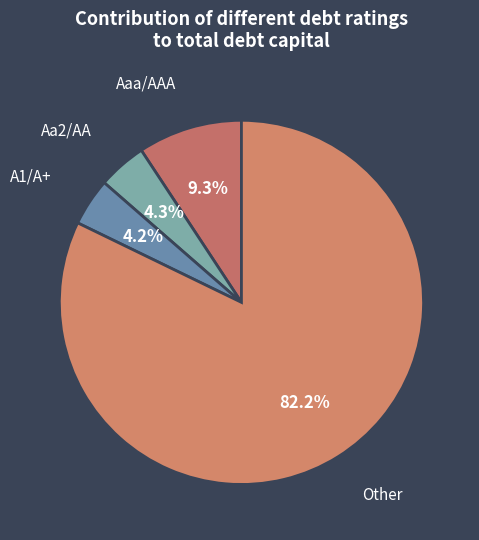

To the nearest percent, what is the difference between the largest and smallest slice percentages?

78%